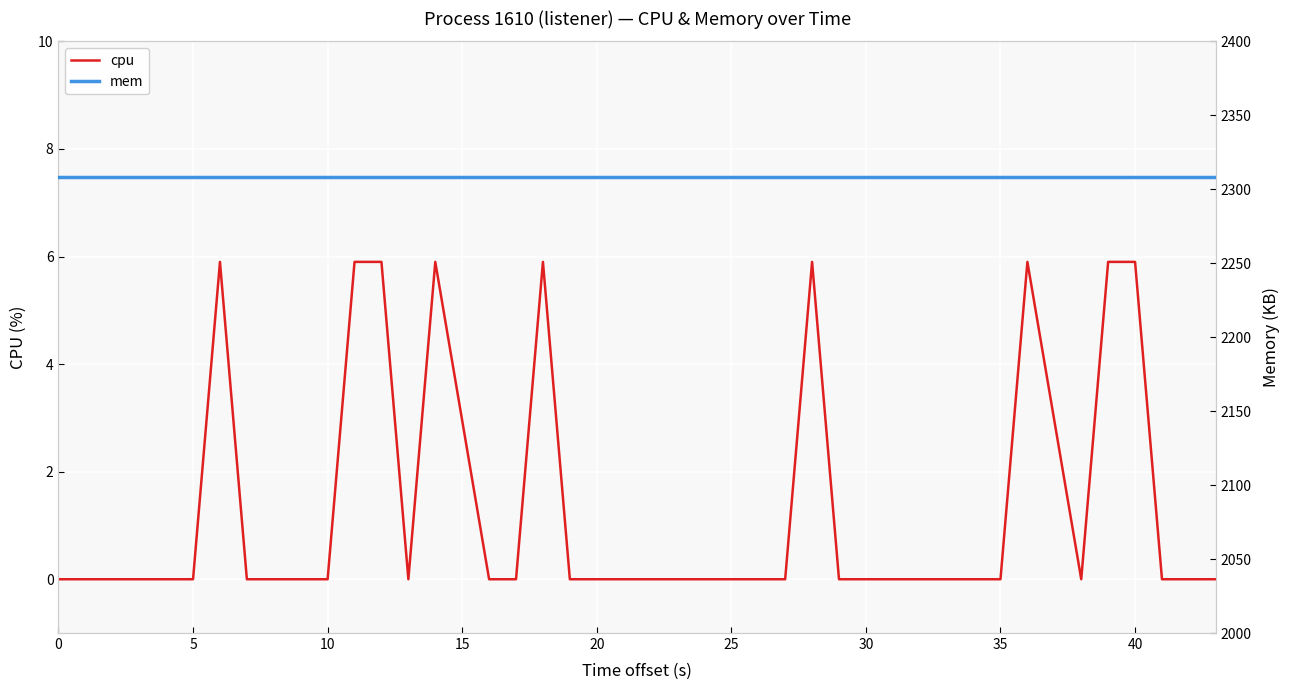

What is the minimum value for mem?

2308.0